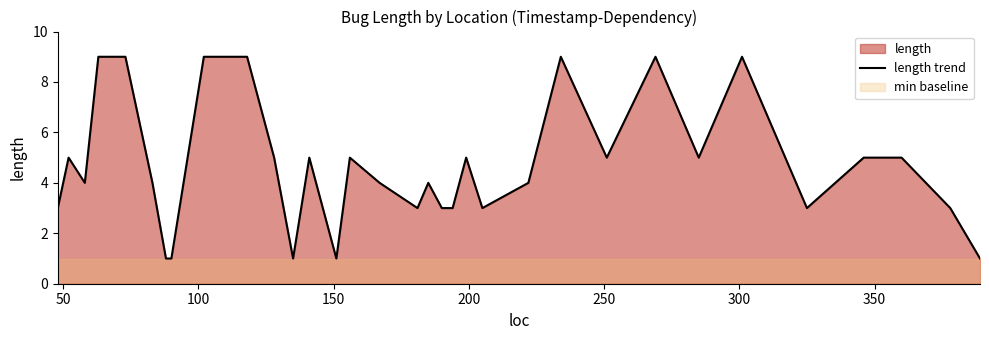

Reading left to right, transcribe all the data shown in this chart.

3	5	4	9	9	4	1	1	9	9	5	1	5	1	5	4	3	4	3	3	5	3	4	9	5	9	5	9	3	5	5	3	1